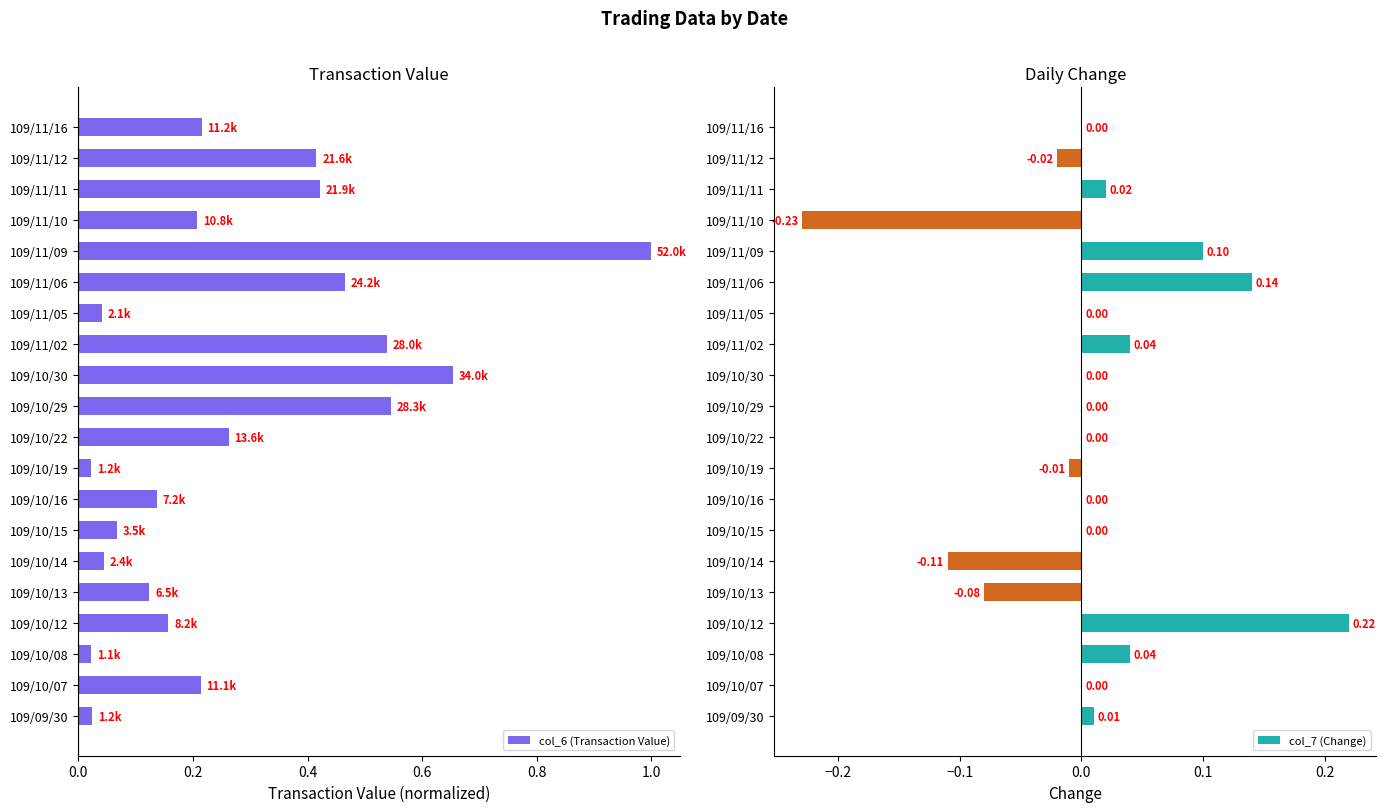

Rank the series by their average value, from lowest to highest.

col_7 (Change), col_6 (Transaction Value)